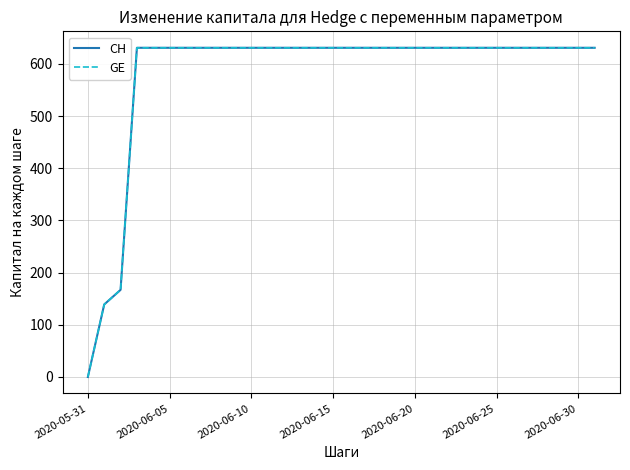

True or false: CH and GE cross at least once.

False